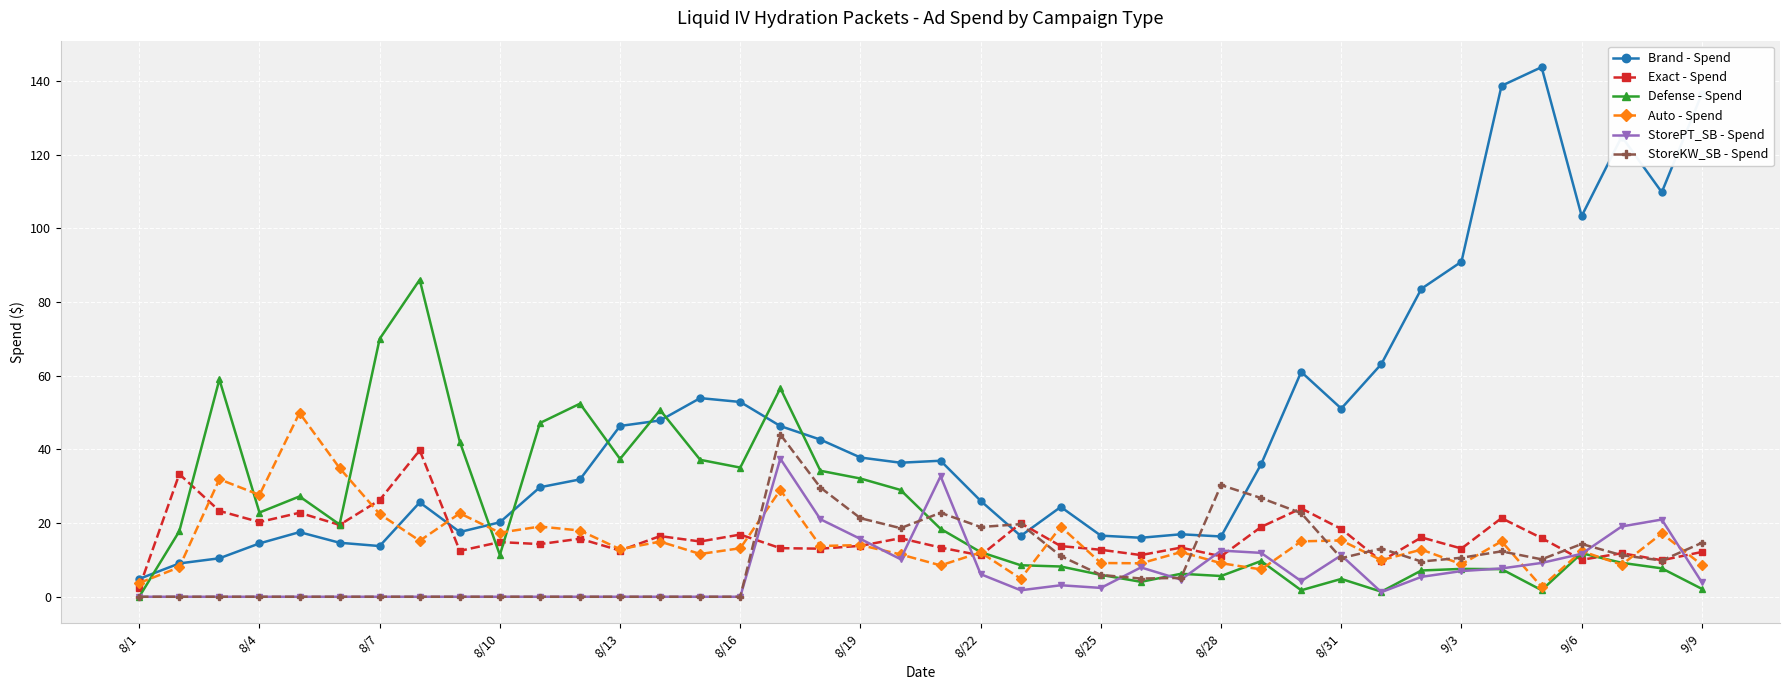

What are all the series names shown in the legend?

Brand - Spend, Exact - Spend, Defense - Spend, Auto - Spend, StorePT_SB - Spend, StoreKW_SB - Spend